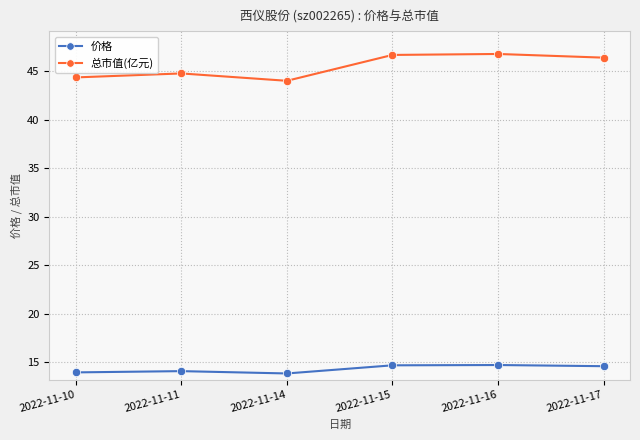

What is the minimum value shown in the chart?

13.8